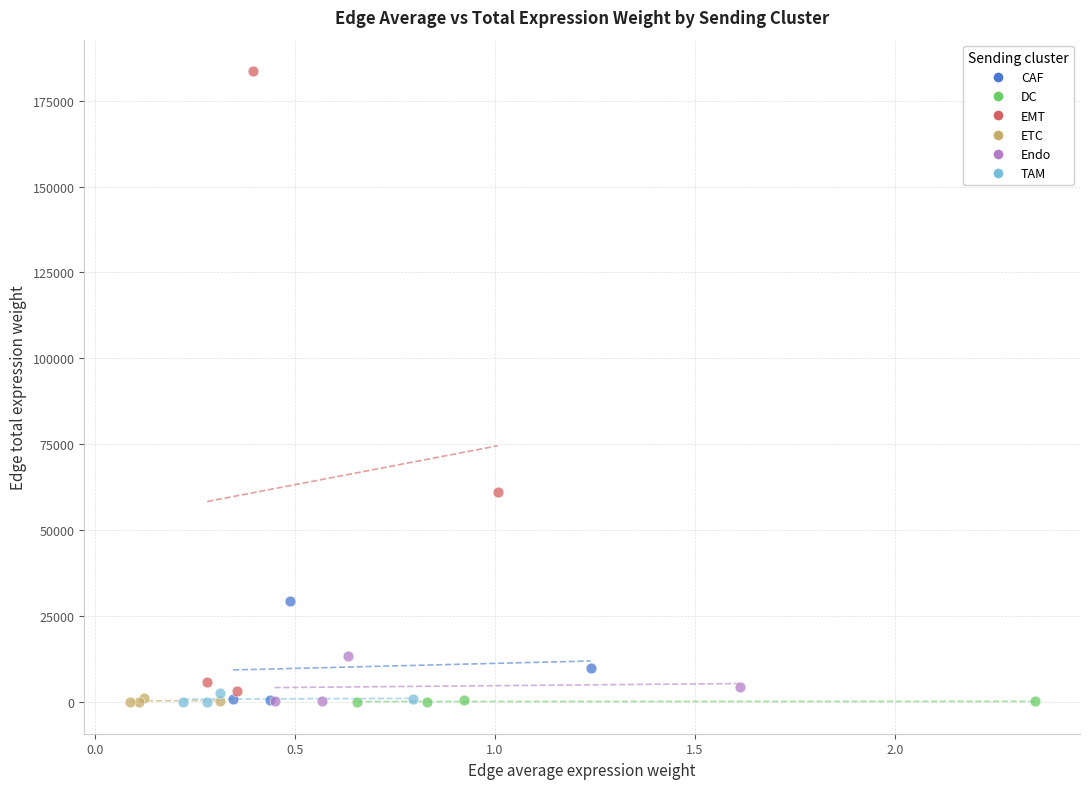

Which series has the widest spread of Y values?

EMT